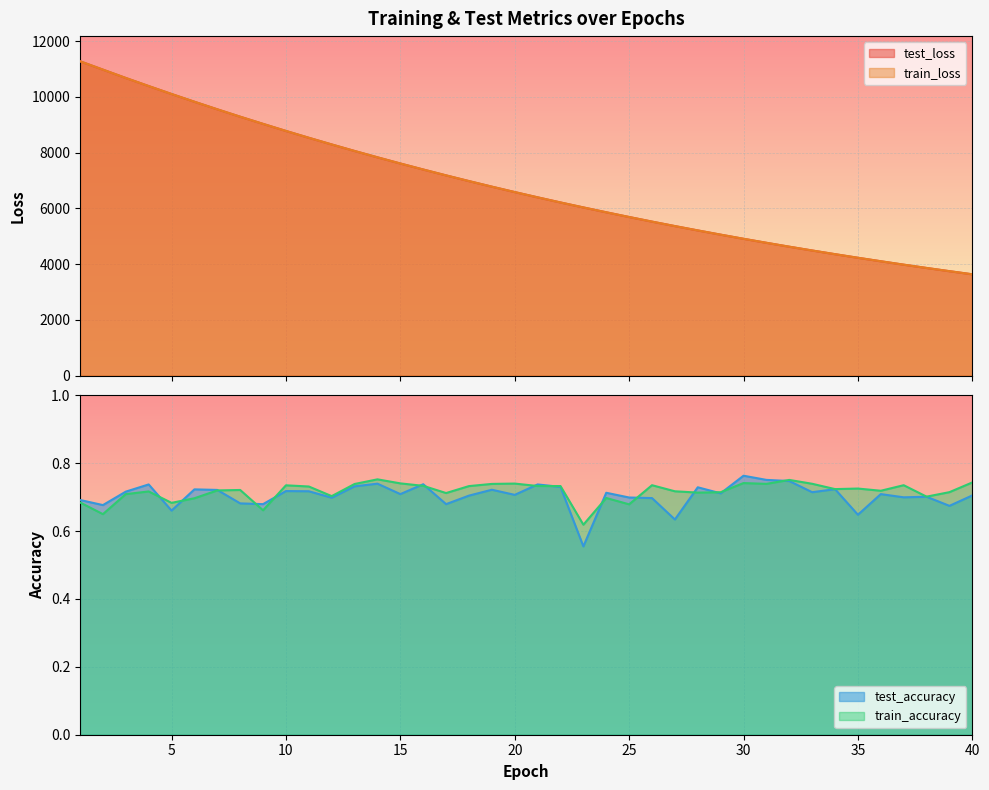

Does the chart display data point markers on the line(s)?

No